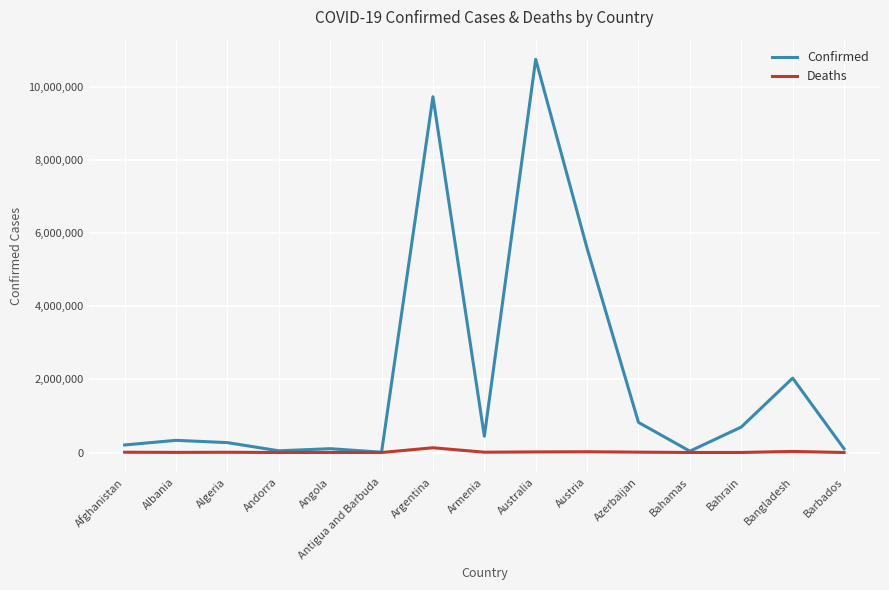

What is the smallest value displayed?

146